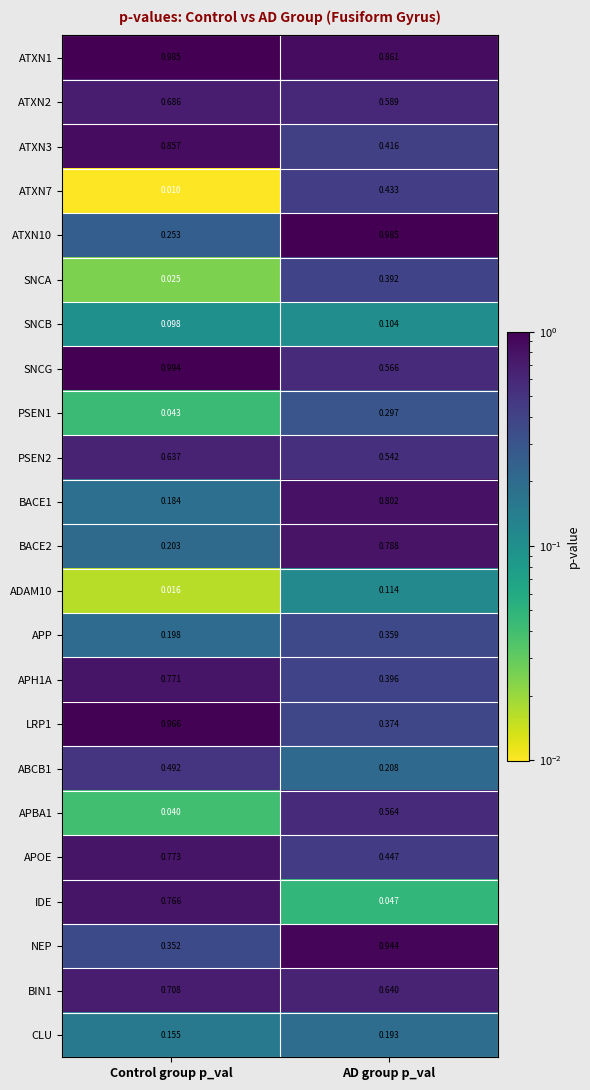

Where is BACE1 nearest to the value 0?

Control group p_val